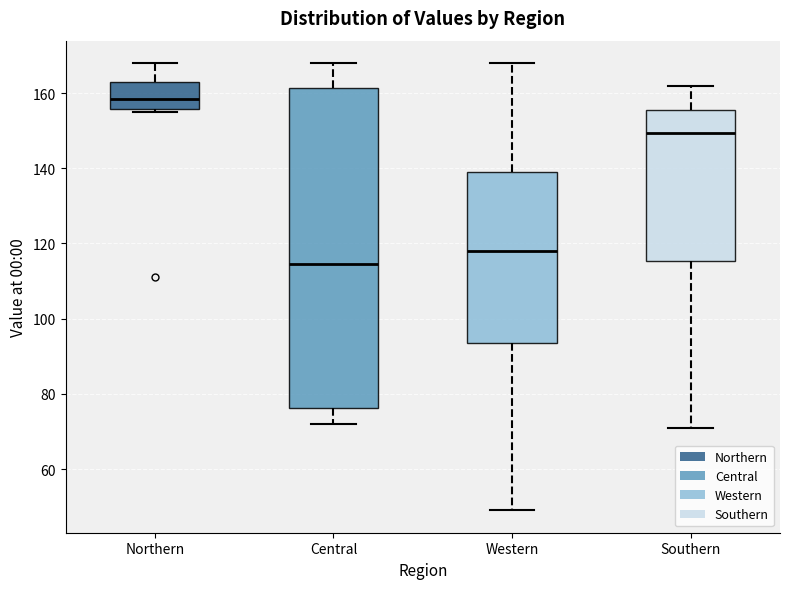

Reading left to right, transcribe this box plot: for each box, give where its median line is, the range the box spans, and where its two whiskers end, as read against the y-axis. The values are not printed on the chart, so give them approximately, as read against the axis.

Northern: median 158, box 156 to 164, whiskers 156 (just below the box's lower edge) to 168
Central: median 114, box 76 to 162, whiskers 72 to 168
Western: median 118, box 94 to 140, whiskers 50 to 168
Southern: median 150, box 116 to 156, whiskers 72 to 162